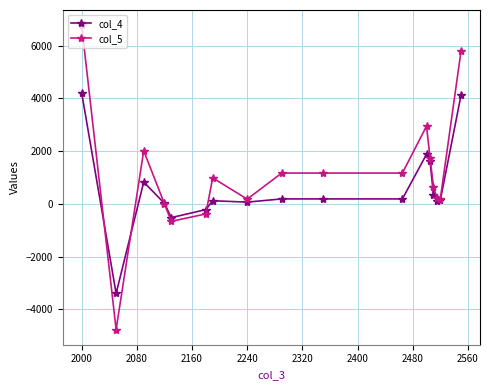

What is the value of the col_4 point at the 2nd from the left?

-3391